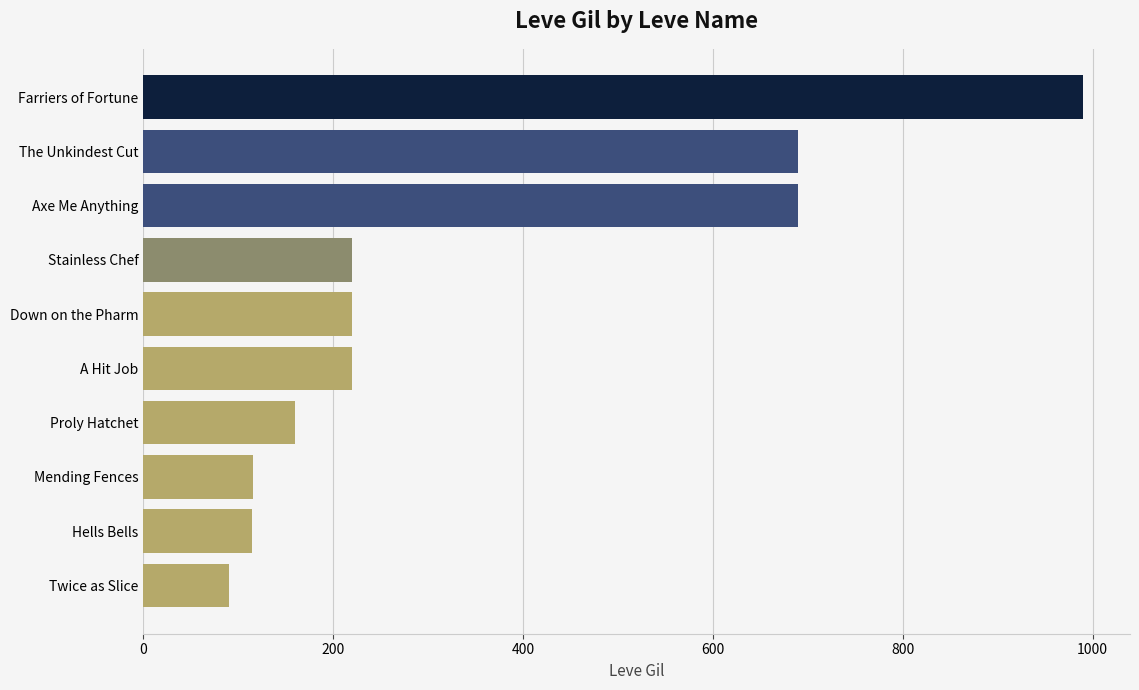

What is the maximum value shown in the chart?

990